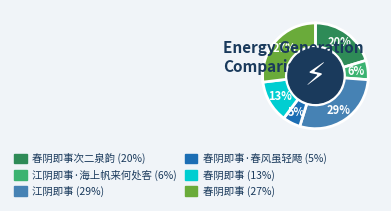

How many segments does this pie chart have?

6